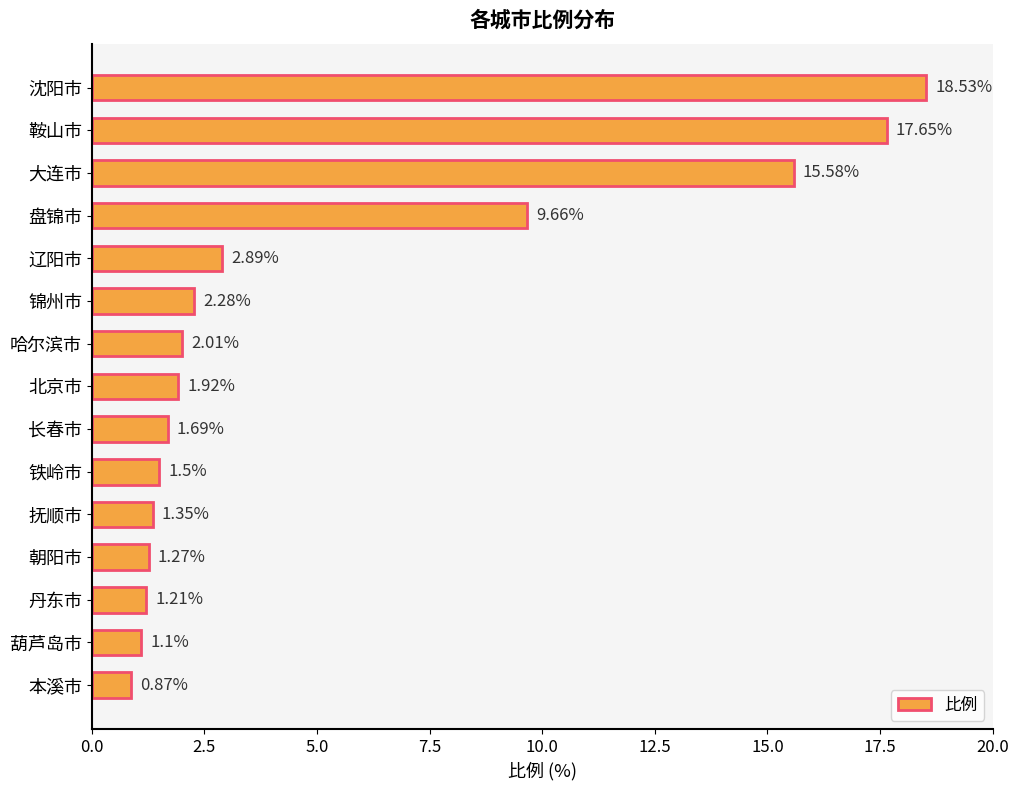

Rank the categories by value from highest to lowest.

沈阳市, 鞍山市, 大连市, 盘锦市, 辽阳市, 锦州市, 哈尔滨市, 北京市, 长春市, 铁岭市, 抚顺市, 朝阳市, 丹东市, 葫芦岛市, 本溪市